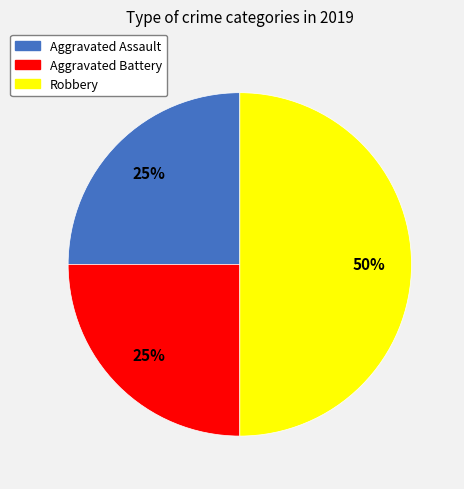

Is Aggravated Battery the majority of the pie?

No